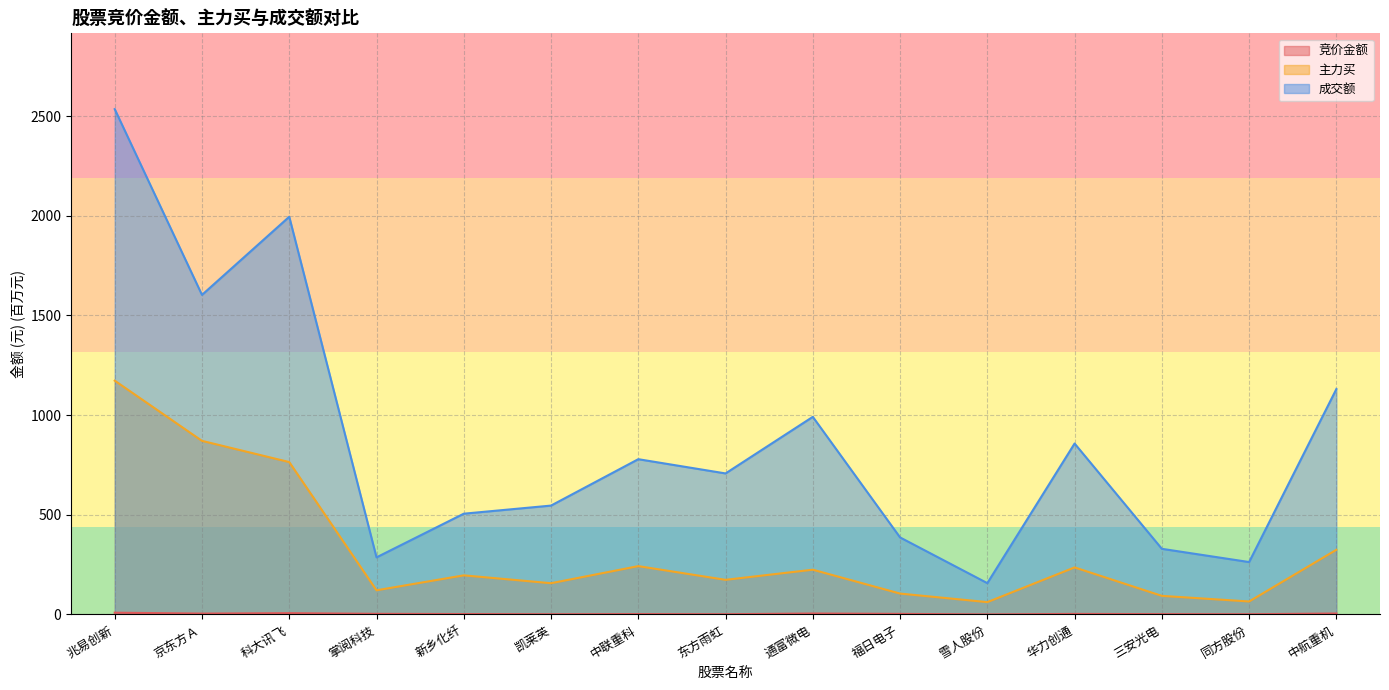

True or false: 成交额 has a value of 128.8 at 同方股份.

False